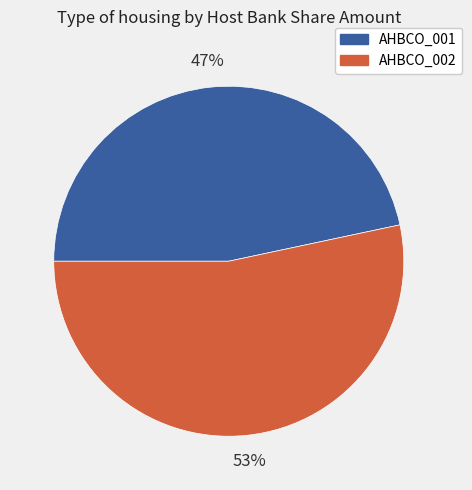

To the nearest percent, what is the average slice percentage?

50%